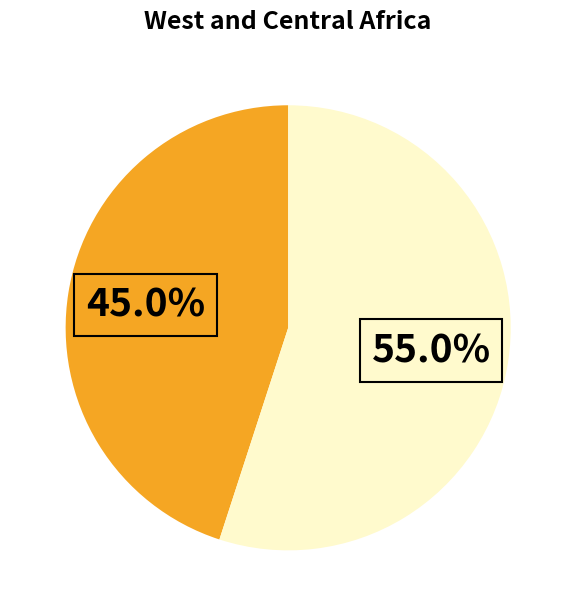

Is there any slice that represents more than half of the pie?

Yes